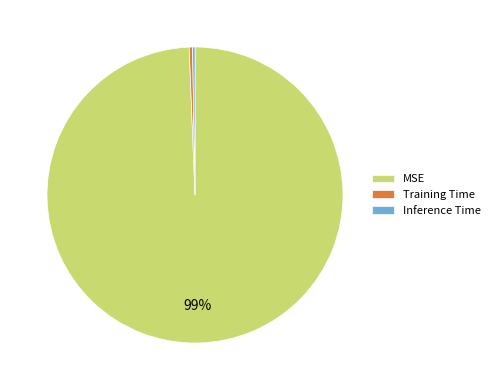

To the nearest percent, what is the average slice percentage?

33%